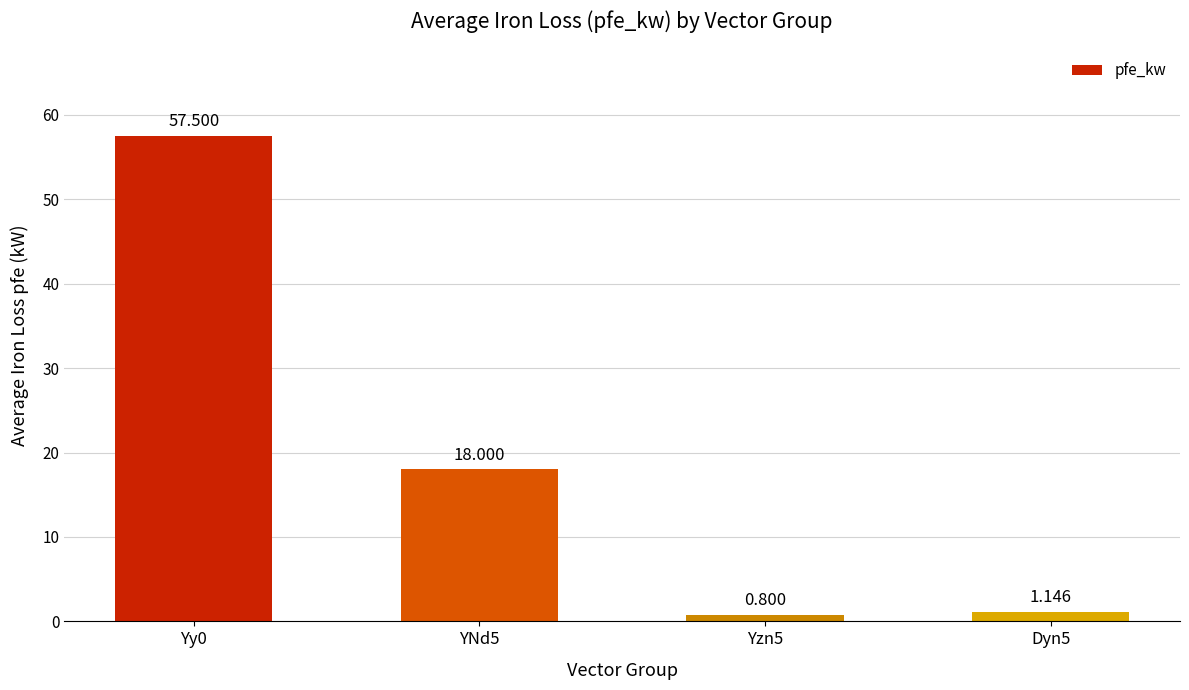

List the labels in order of value, smallest first.

Yzn5, Dyn5, YNd5, Yy0